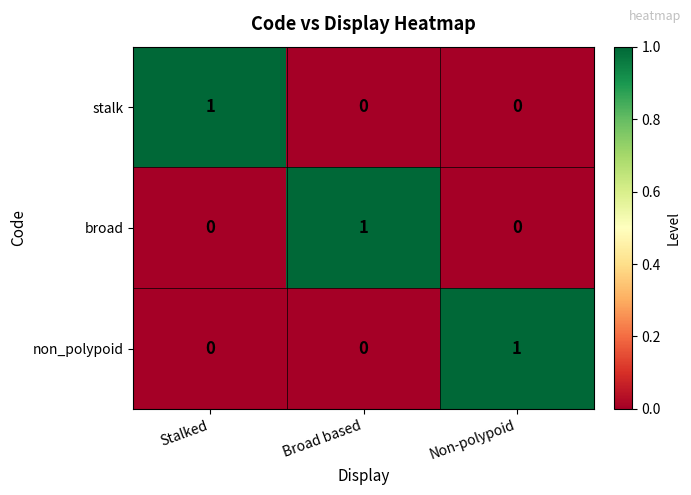

At how many categories does at least one series exceed 0?

3